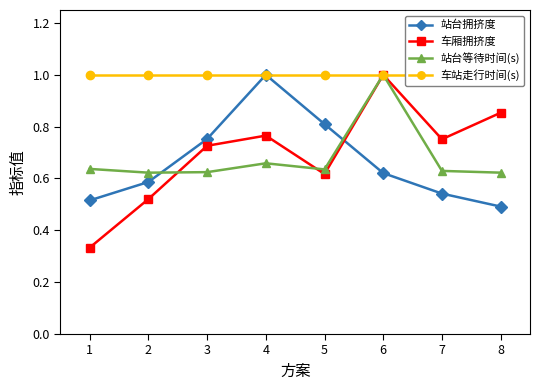

What is the value of the 站台等待时间(s) point at the 4th from the left?

0.7